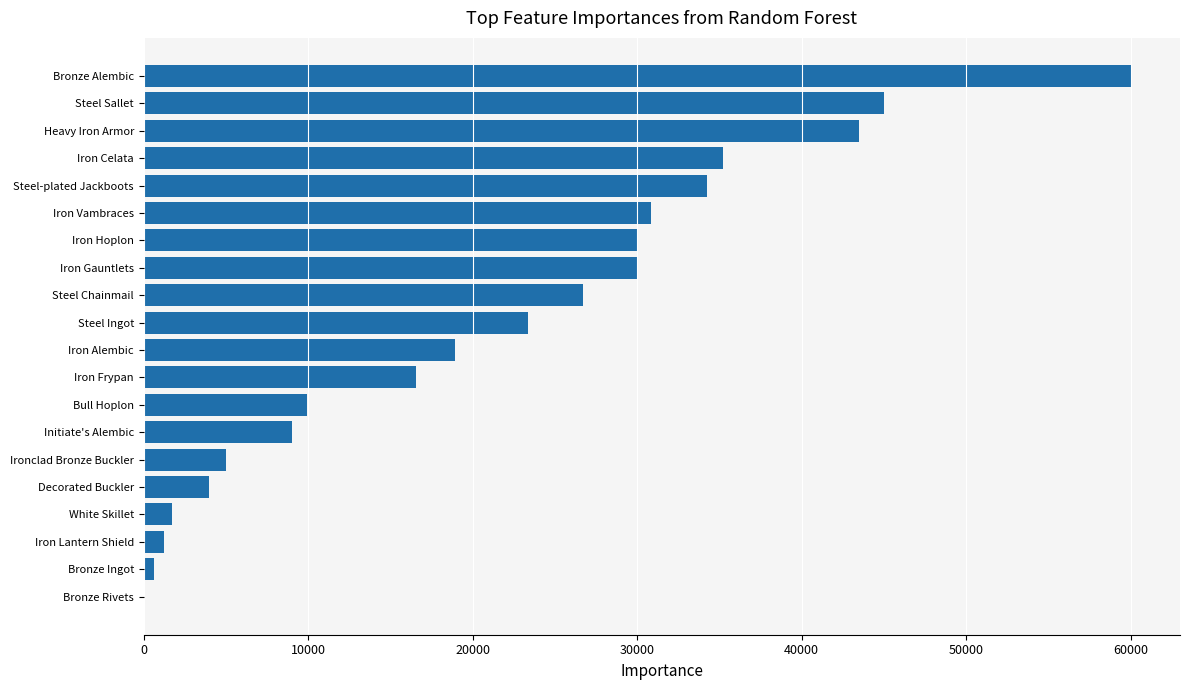

What is the sum of the values at Iron Gauntlets and Iron Frypan?

46533.7